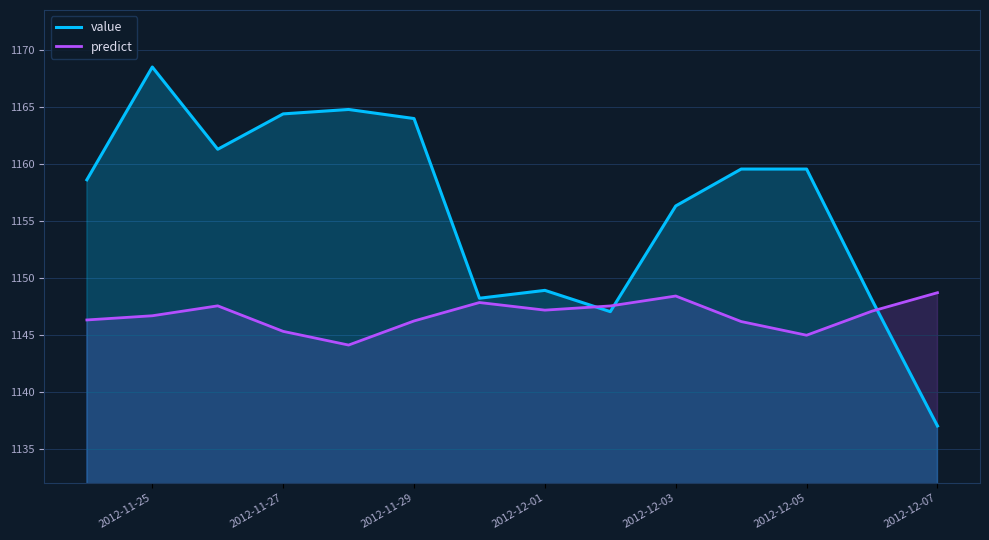

Rank the series at 2012-12-01 from highest to lowest value.

value, predict